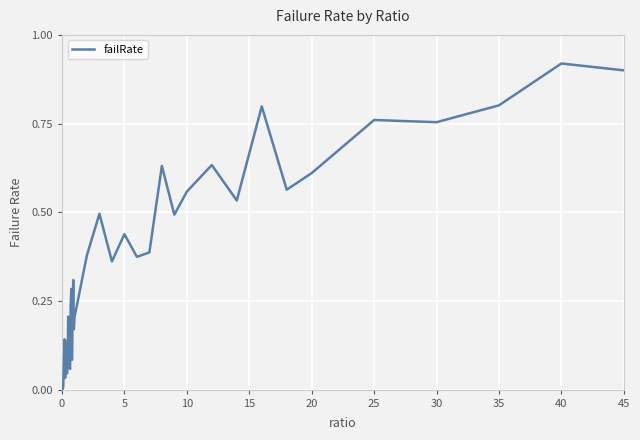

At which category does the chart reach its peak across all series?

40